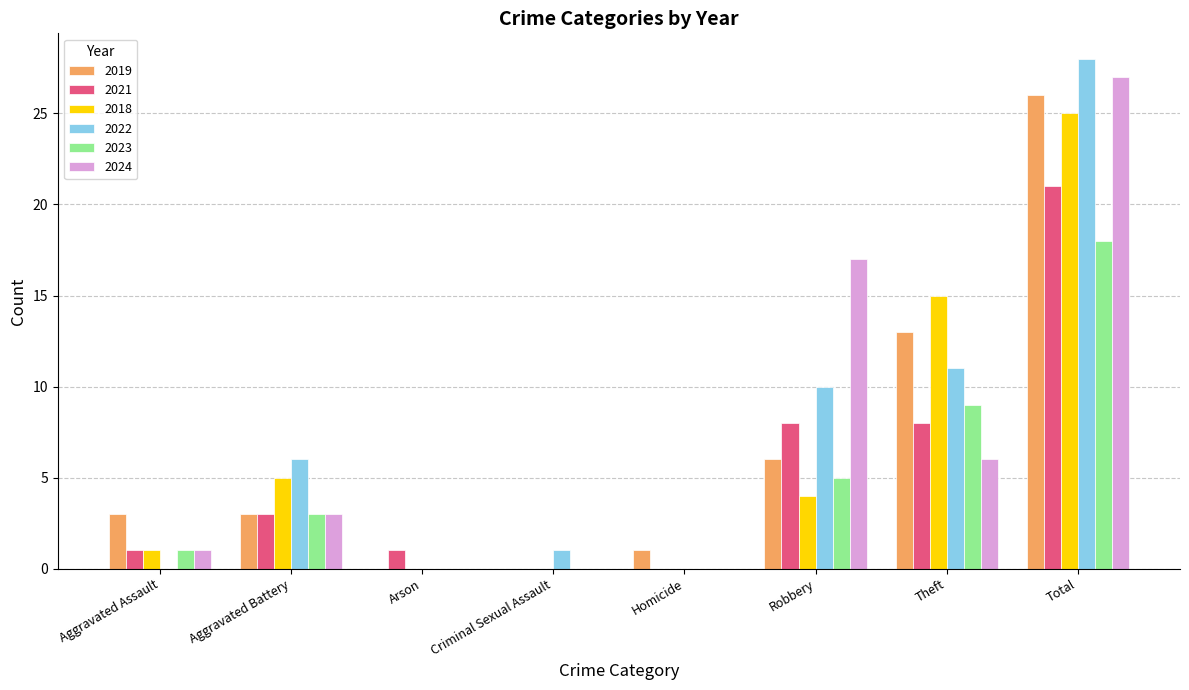

Reading left to right, transcribe all the data shown in this chart.

2019: Aggravated Assault=3	Aggravated Battery=3	Arson=0	Criminal Sexual Assault=0	Homicide=1	Robbery=6	Theft=13	Total=26
2021: Aggravated Assault=1	Aggravated Battery=3	Arson=1	Criminal Sexual Assault=0	Homicide=0	Robbery=8	Theft=8	Total=21
2018: Aggravated Assault=1	Aggravated Battery=5	Arson=0	Criminal Sexual Assault=0	Homicide=0	Robbery=4	Theft=15	Total=25
2022: Aggravated Assault=0	Aggravated Battery=6	Arson=0	Criminal Sexual Assault=1	Homicide=0	Robbery=10	Theft=11	Total=28
2023: Aggravated Assault=1	Aggravated Battery=3	Arson=0	Criminal Sexual Assault=0	Homicide=0	Robbery=5	Theft=9	Total=18
2024: Aggravated Assault=1	Aggravated Battery=3	Arson=0	Criminal Sexual Assault=0	Homicide=0	Robbery=17	Theft=6	Total=27